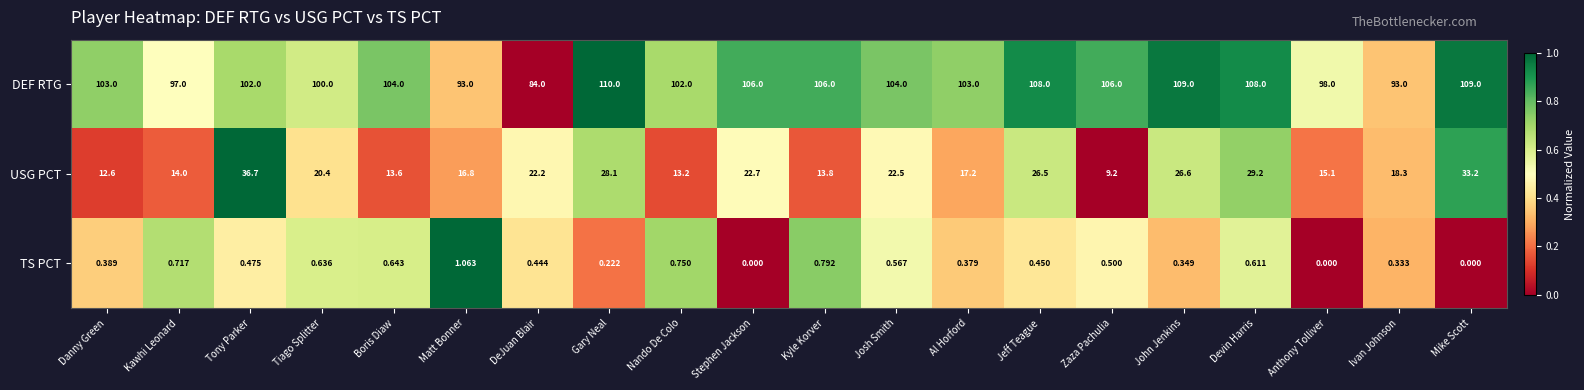

Which series has the largest total across all categories?

DEF RTG